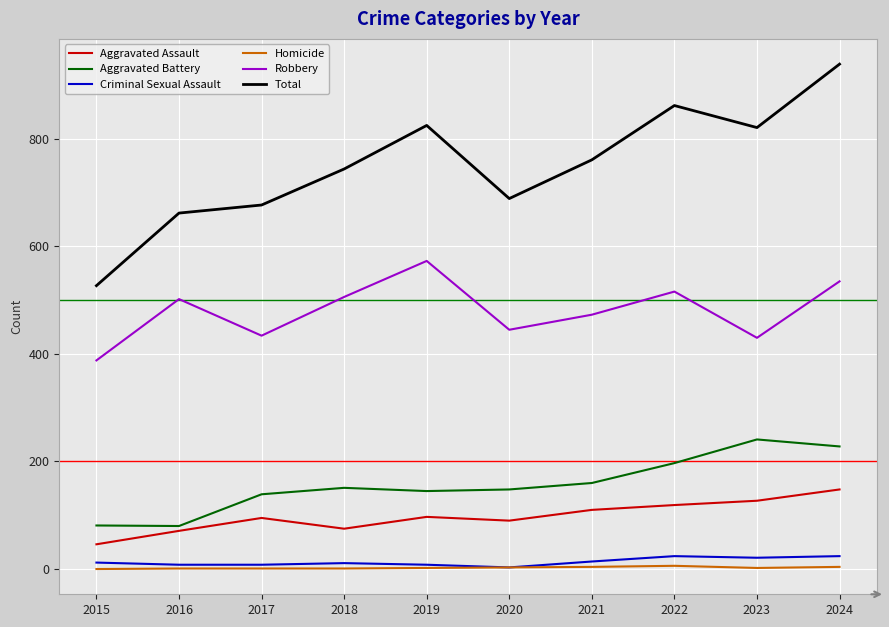

Where is the first local minimum for Aggravated Assault?

2018